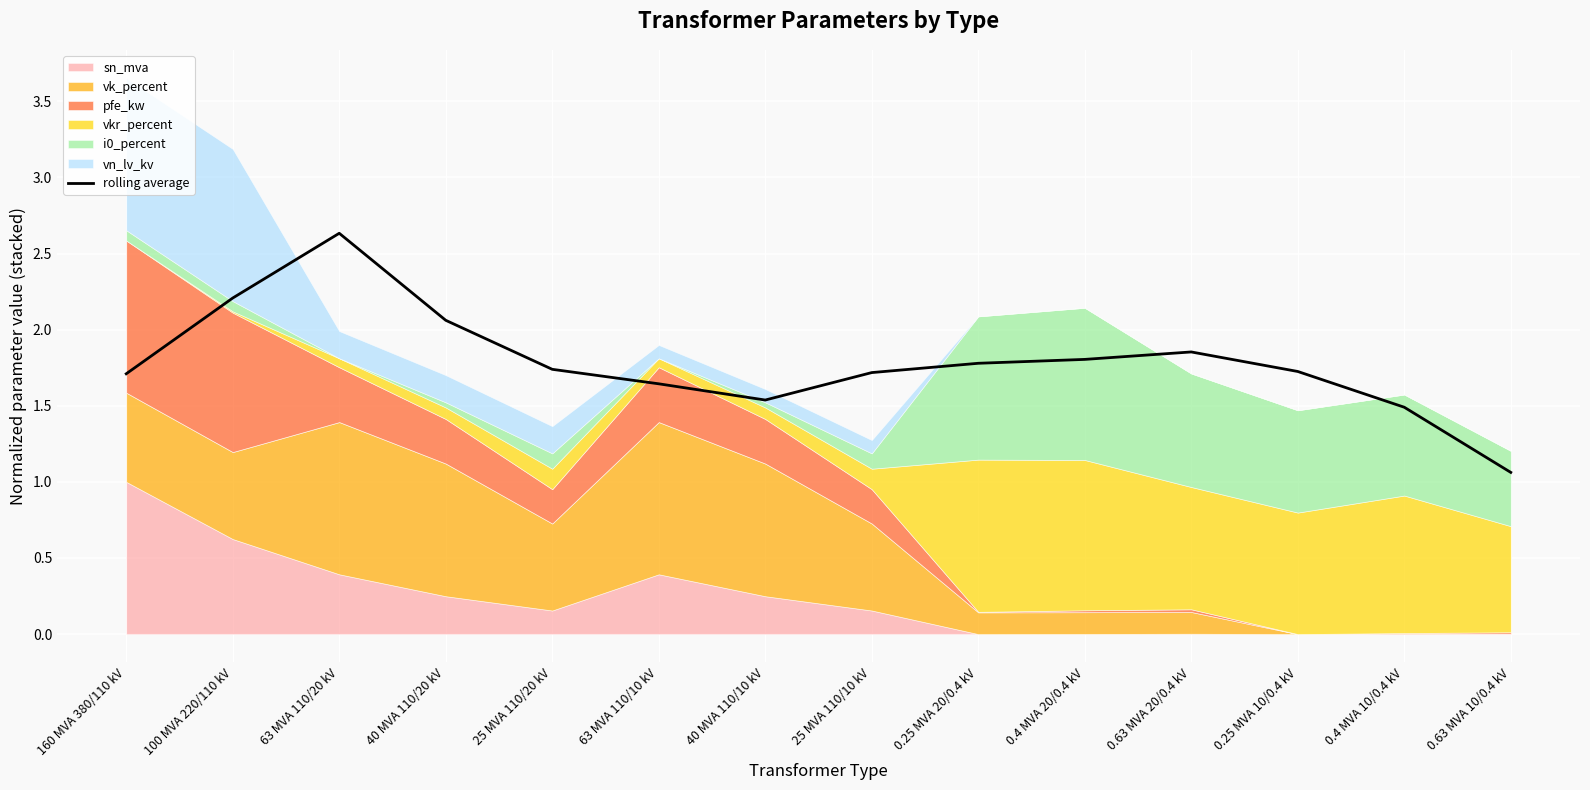

What is the difference between the second highest and minimum values?

1.1